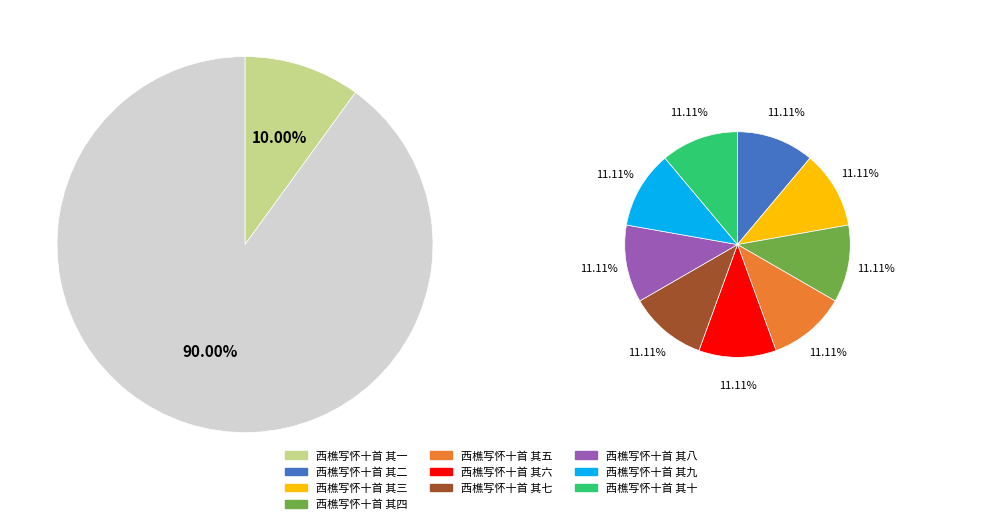

To the nearest percent, what is the average slice percentage?

10%